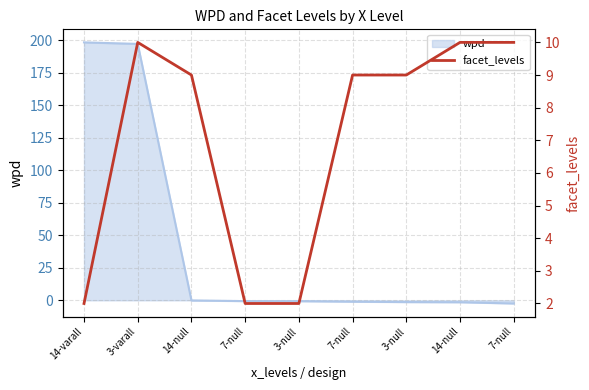

True or false: the data has more than 2 interior local peaks.

False